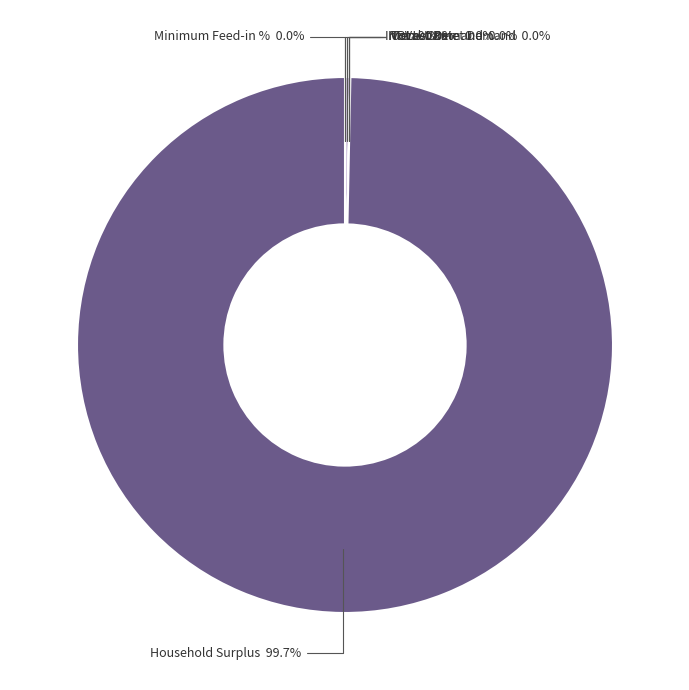

Between NPV and Unmet Demand, which is larger?

NPV